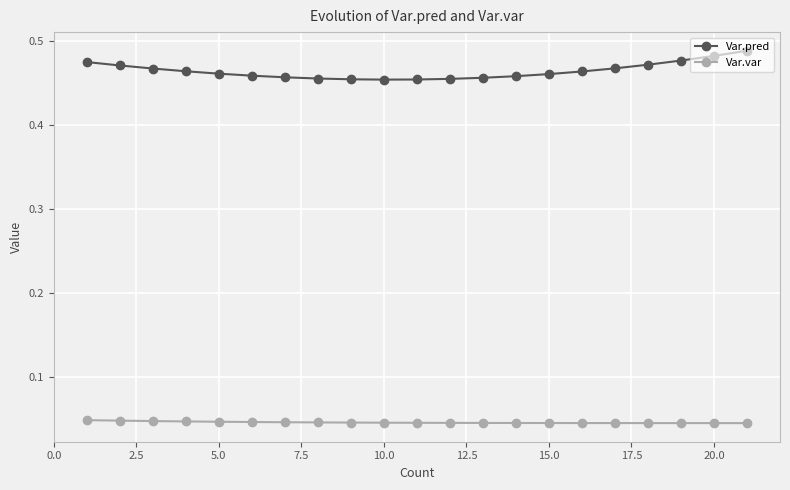

True or false: Var.pred and Var.var intersect in this chart.

False